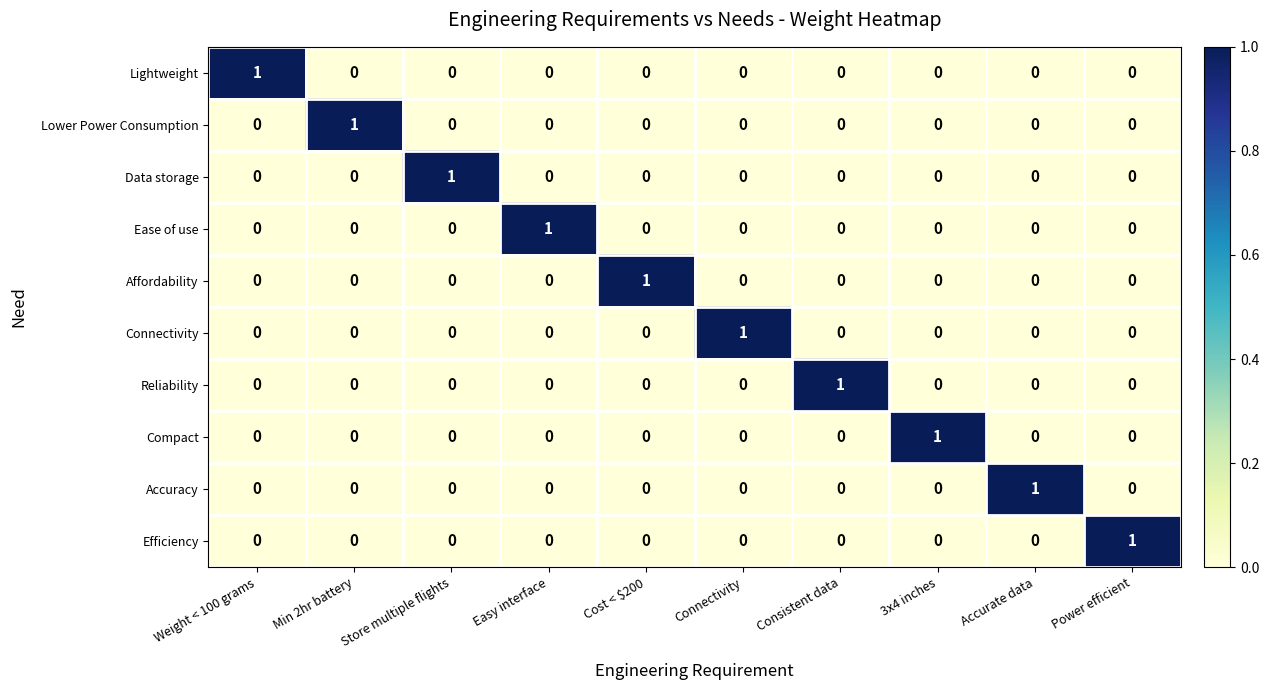

At how many categories does at least one series exceed 0?

10